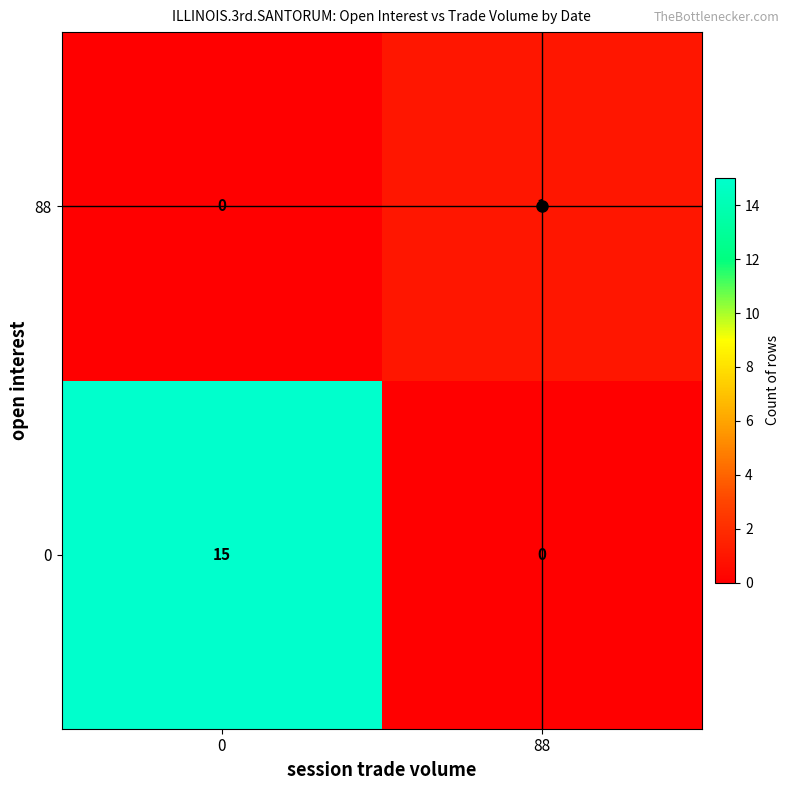

True or false: 88 has a value of 1 at 88.

True